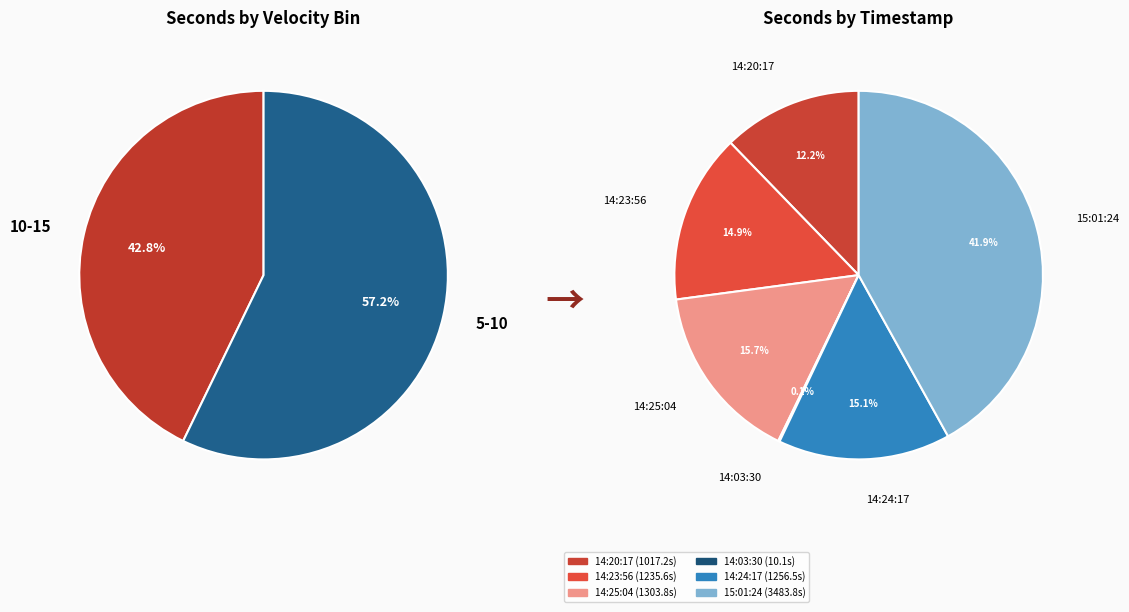

Is it true that 27.01.2025 14:24:16.59 is 15% of the pie?

True